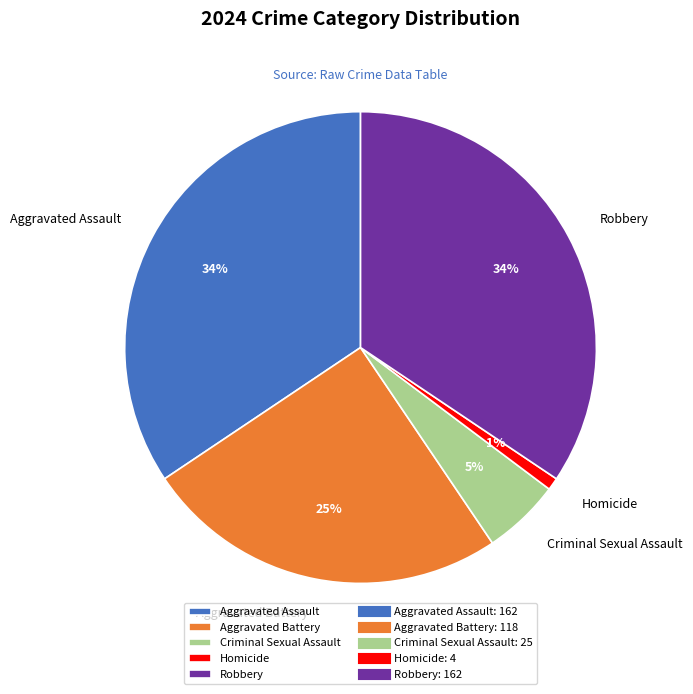

Is it true that Aggravated Battery is 14% of the pie?

False